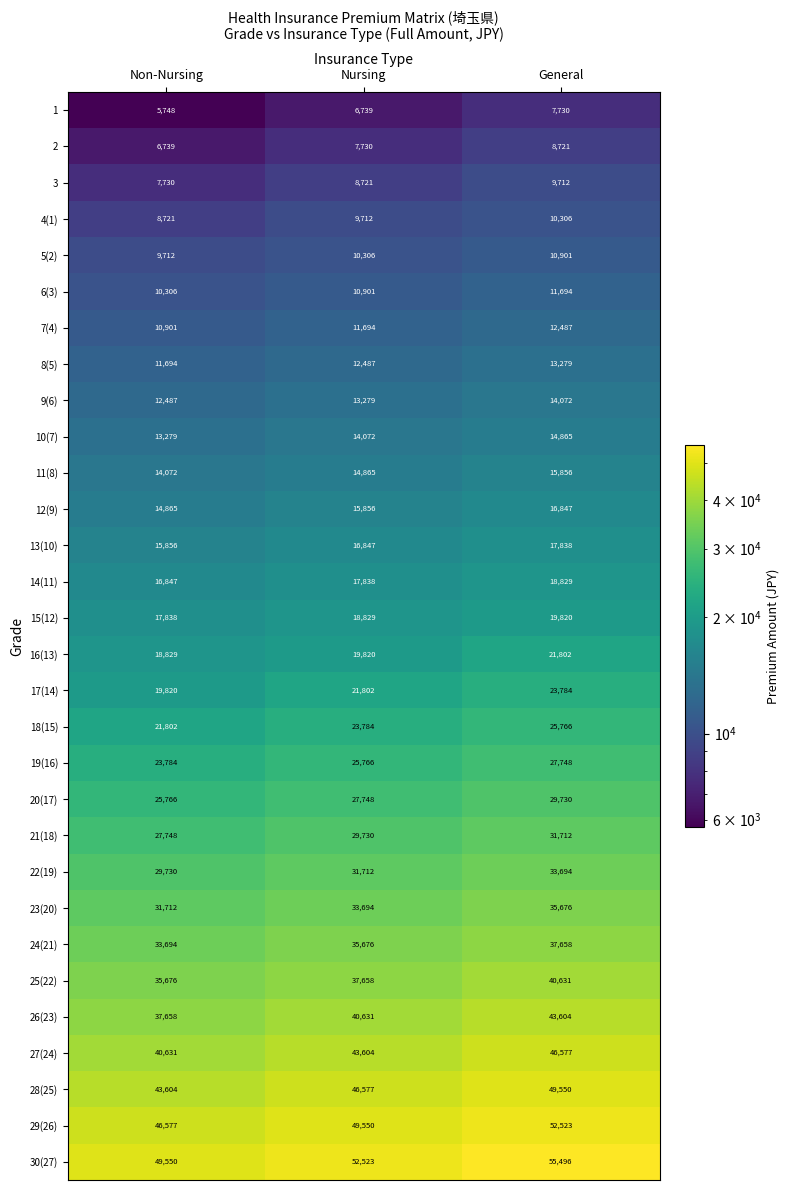

Count the number of data series in this chart.

30